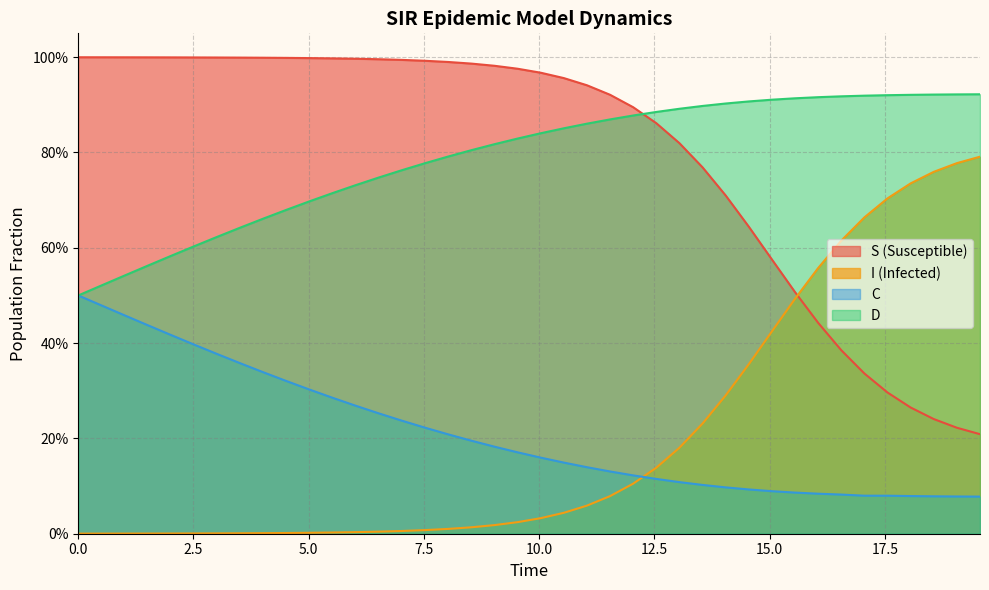

After their last crossing, which series has the higher values: I or C?

I